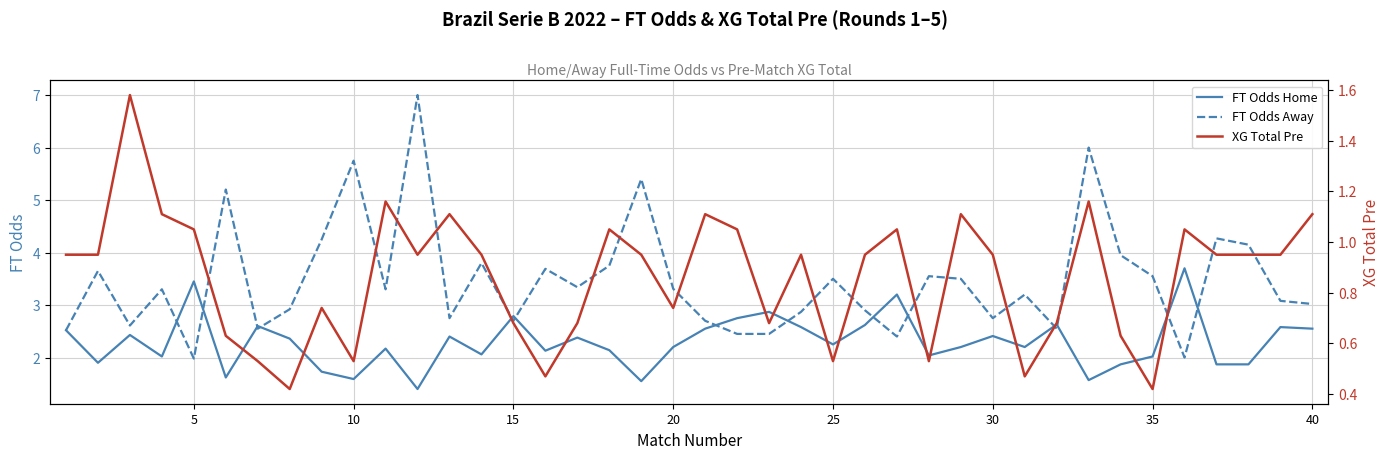

Is it true that FT Odds Home equals 2.4 at 5?

False